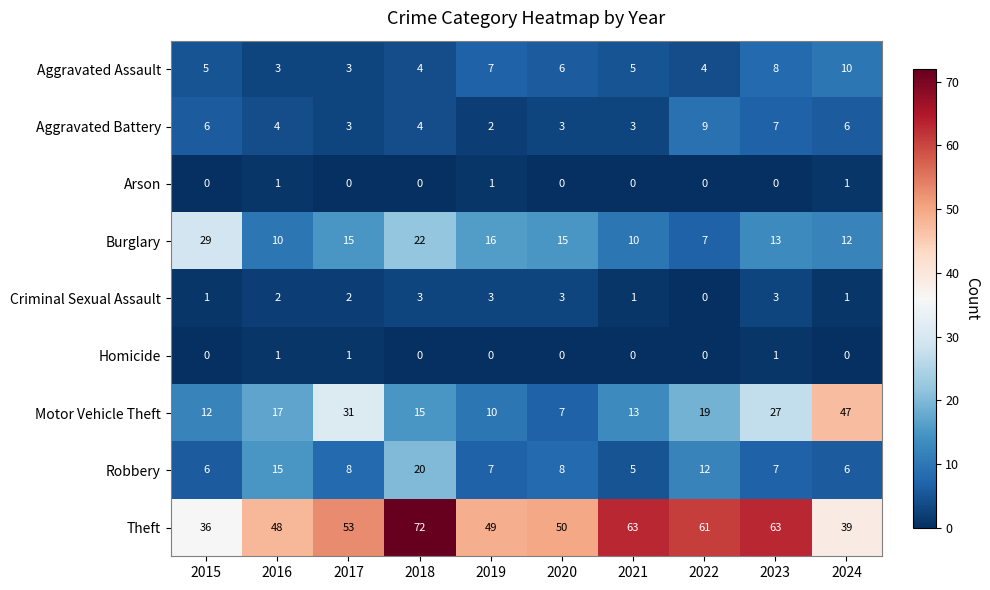

What is the difference between the highest and lowest values at 2017?

53